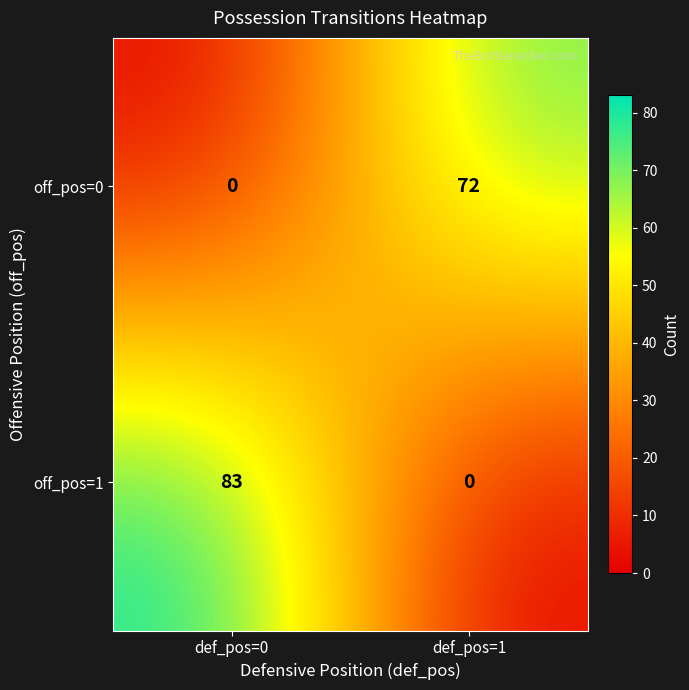

What is the greatest value displayed?

83